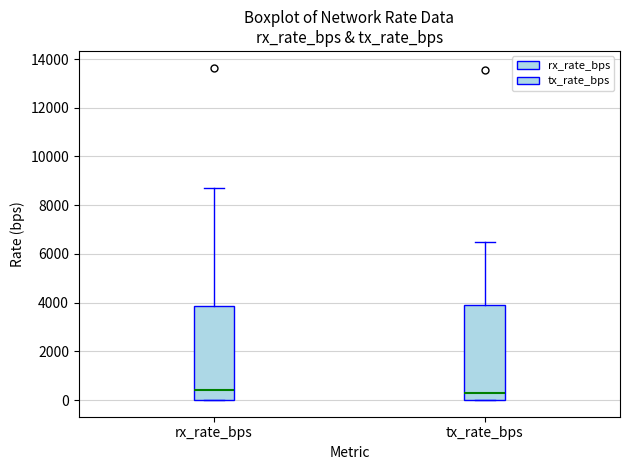

Reading left to right, read every box against the y-axis: the position of its median line, the range the box covers, and the ends of its whiskers. The values are not printed on the chart, so give them approximately, as read against the axis.

rx_rate_bps: median 400, box 0 to 3800, whiskers 0 to 8800
tx_rate_bps: median 400, box 0 to 4000, whiskers 0 to 6400